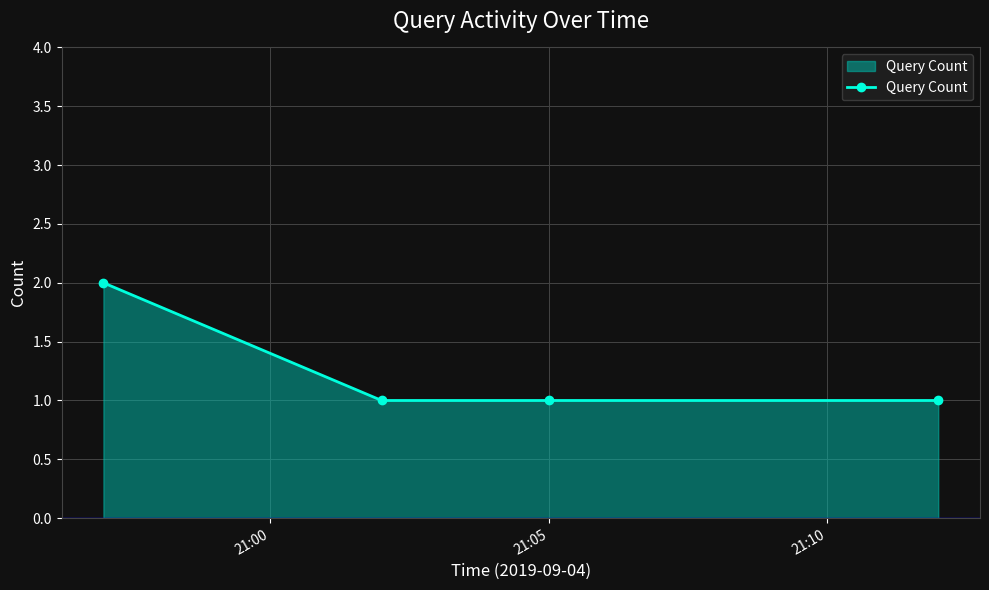

What is the value of the 4th point from the left?

1